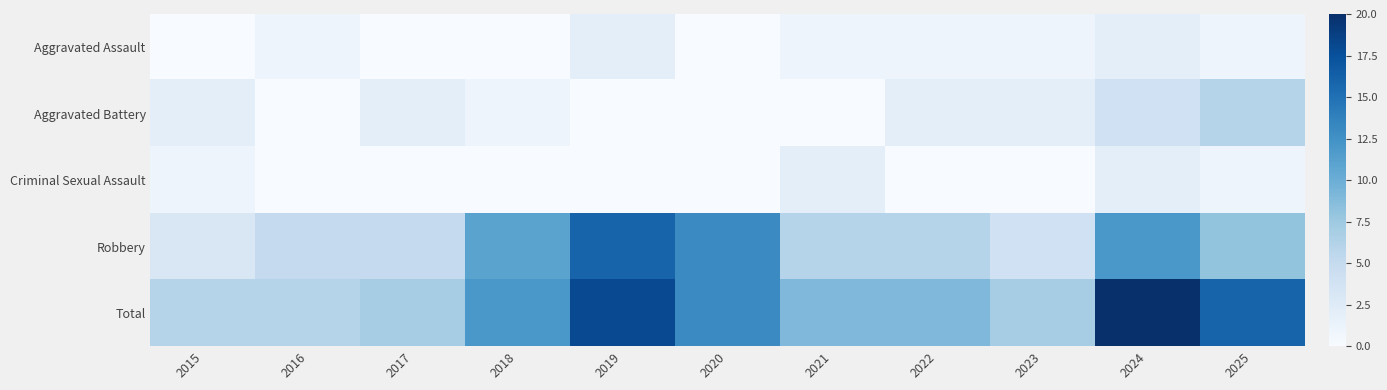

At how many categories does at least one series exceed 4?

11